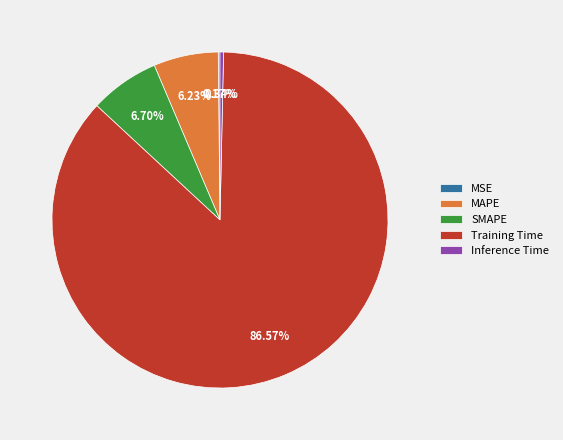

Is it true that SMAPE is 7% of the pie?

True